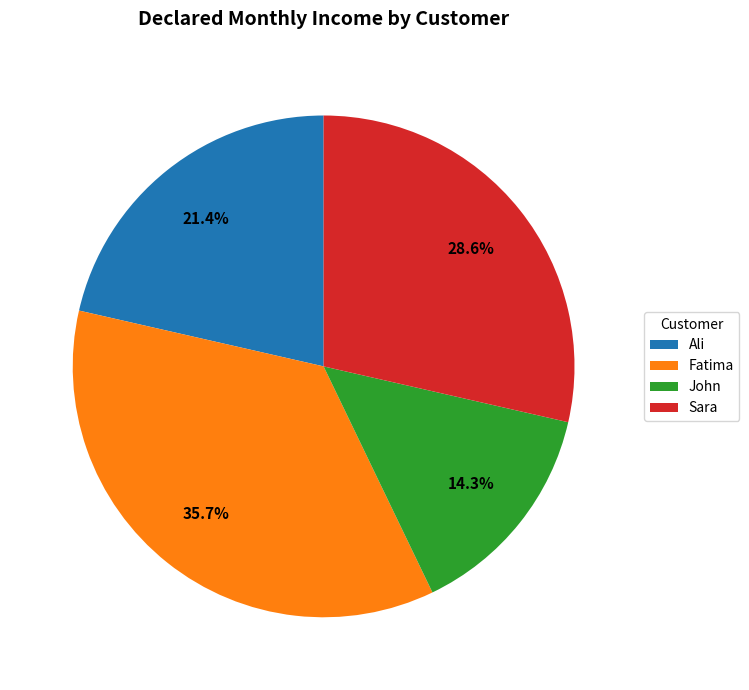

To the nearest percent, what portion does Fatima represent?

36%